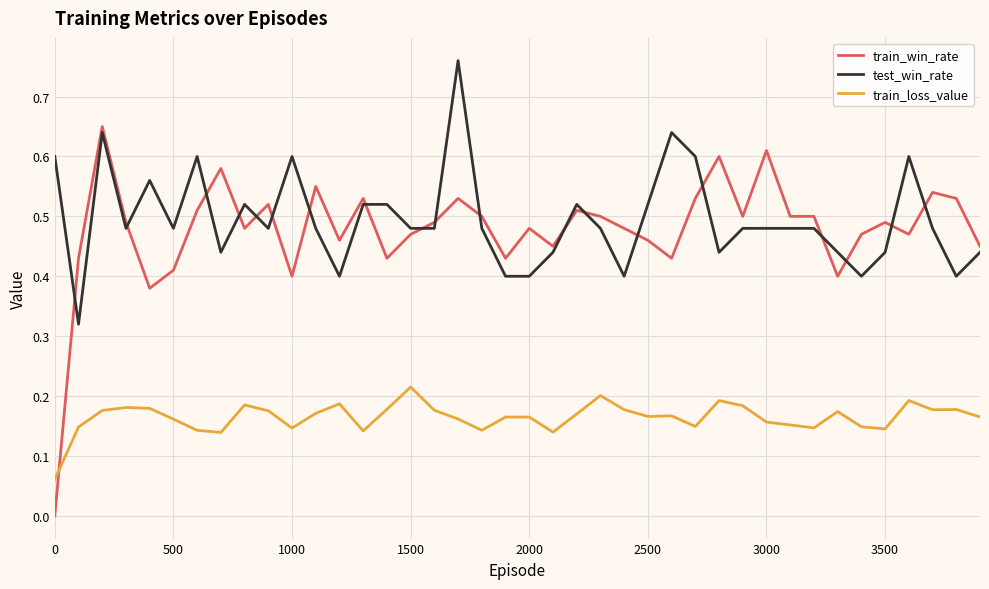

Count the test_win_rate values in the range 0 to 1.

40